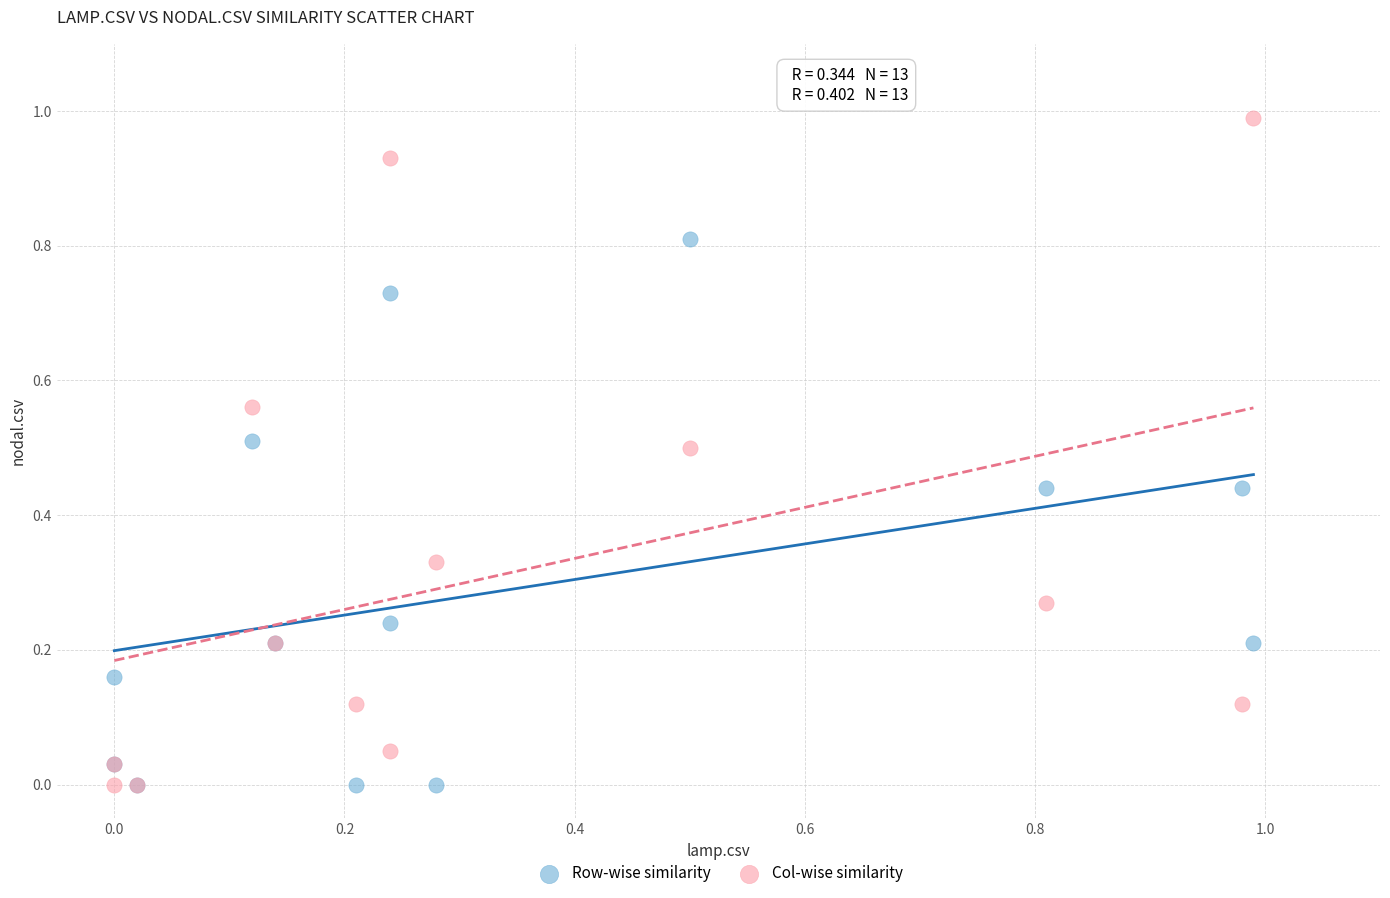

What are all the series names shown in the legend?

Row-wise similarity, Col-wise similarity